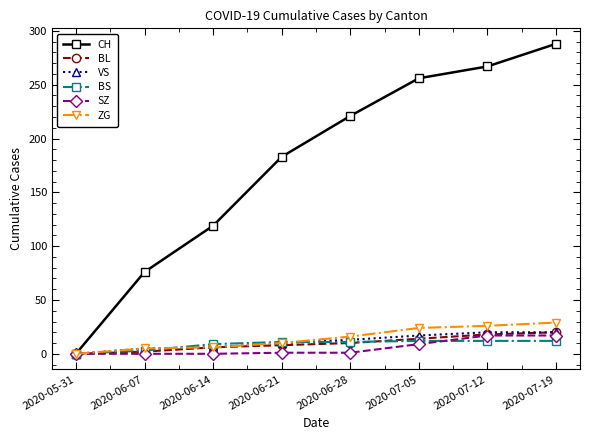

What is the sum of the BS values at 2020-06-21 and 2020-07-05?

23